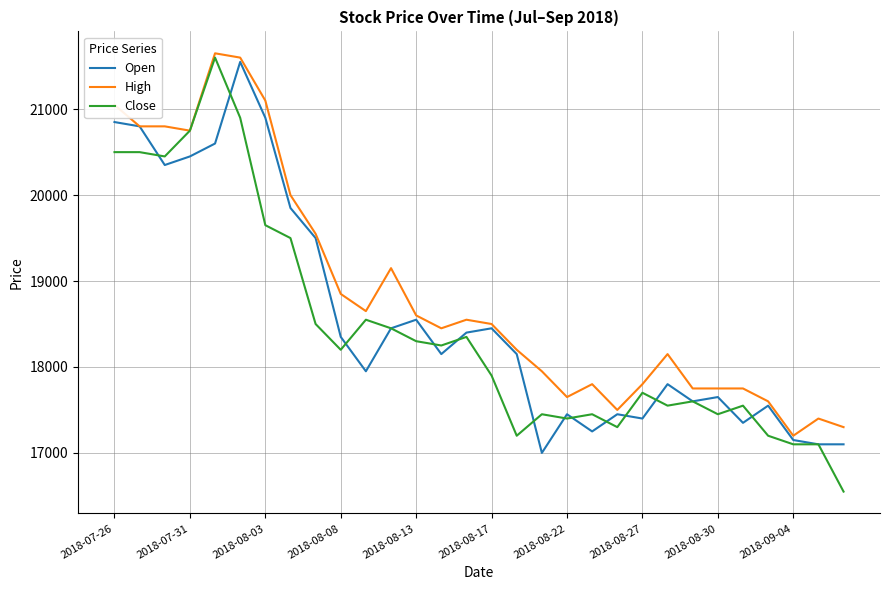

Is this an area chart (filled region under the line)?

No